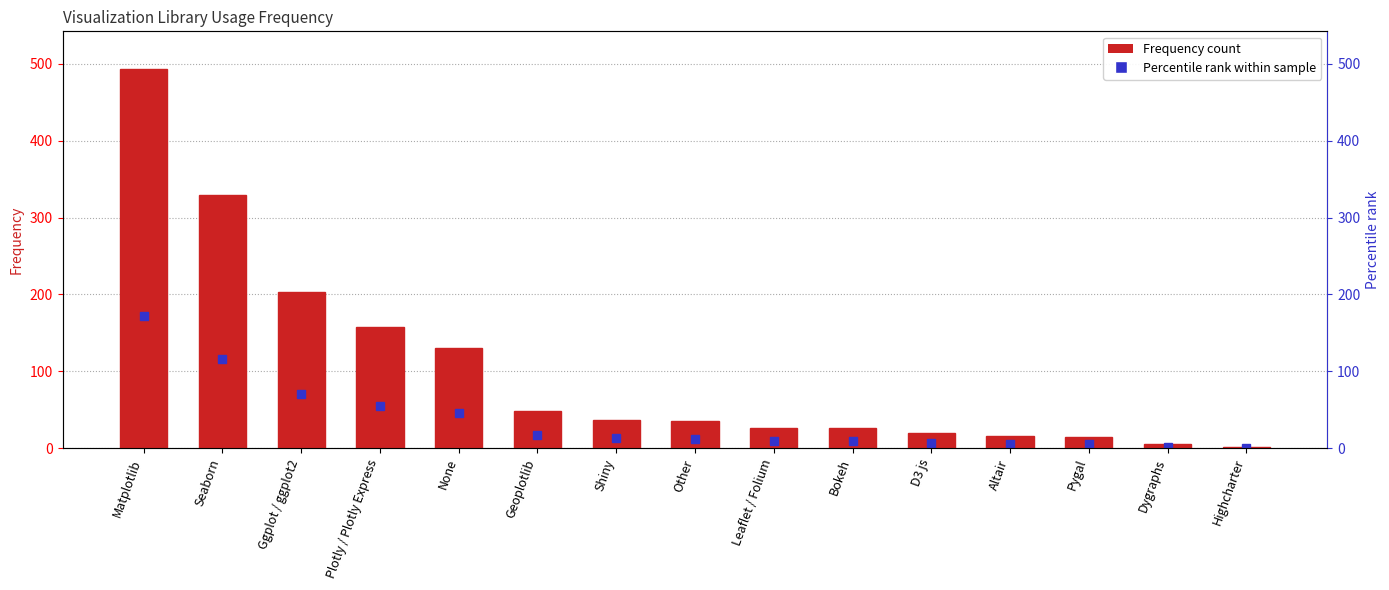

Reading left to right, list all the values displayed in this chart.

Matplotlib=493	Seaborn=330	Ggplot / ggplot2=203	Plotly / Plotly Express=157	None=130	Geoplotlib=48	Shiny=37	Other=35	Leaflet / Folium=26	Bokeh=26	D3 js=20	Altair=16	Pygal=15	Dygraphs=6	Highcharter=2